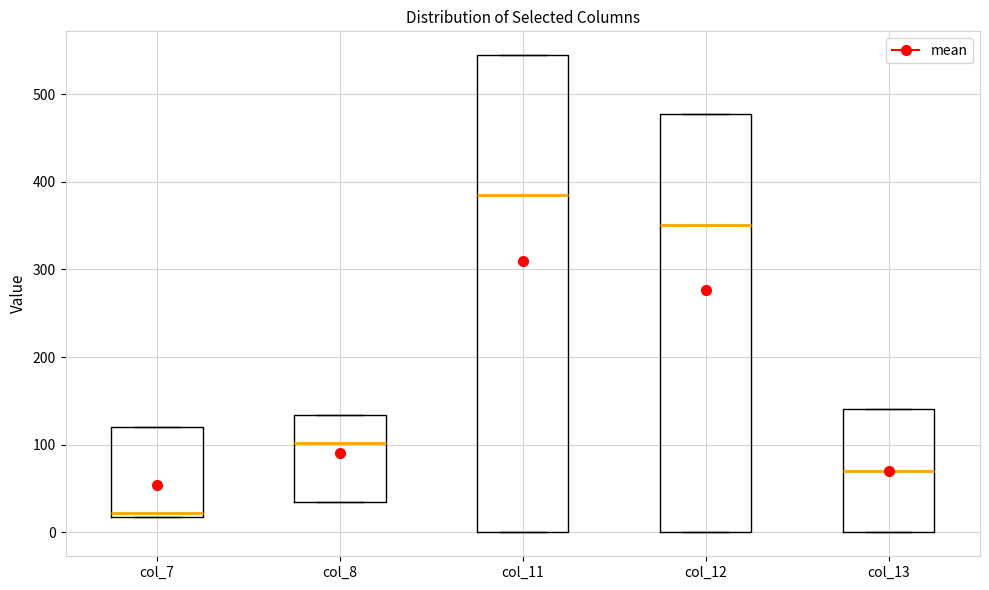

Where is the upper edge of the box for col_7 on the y-axis? The values are not printed on the chart, so give them approximately, as read against the axis.

120